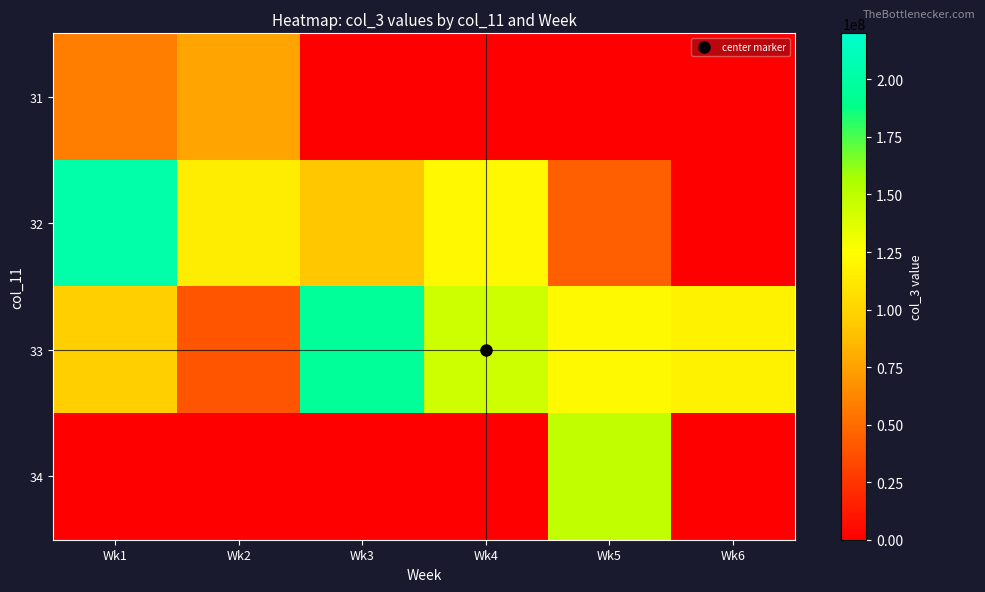

How many distinct data groups are displayed?

4